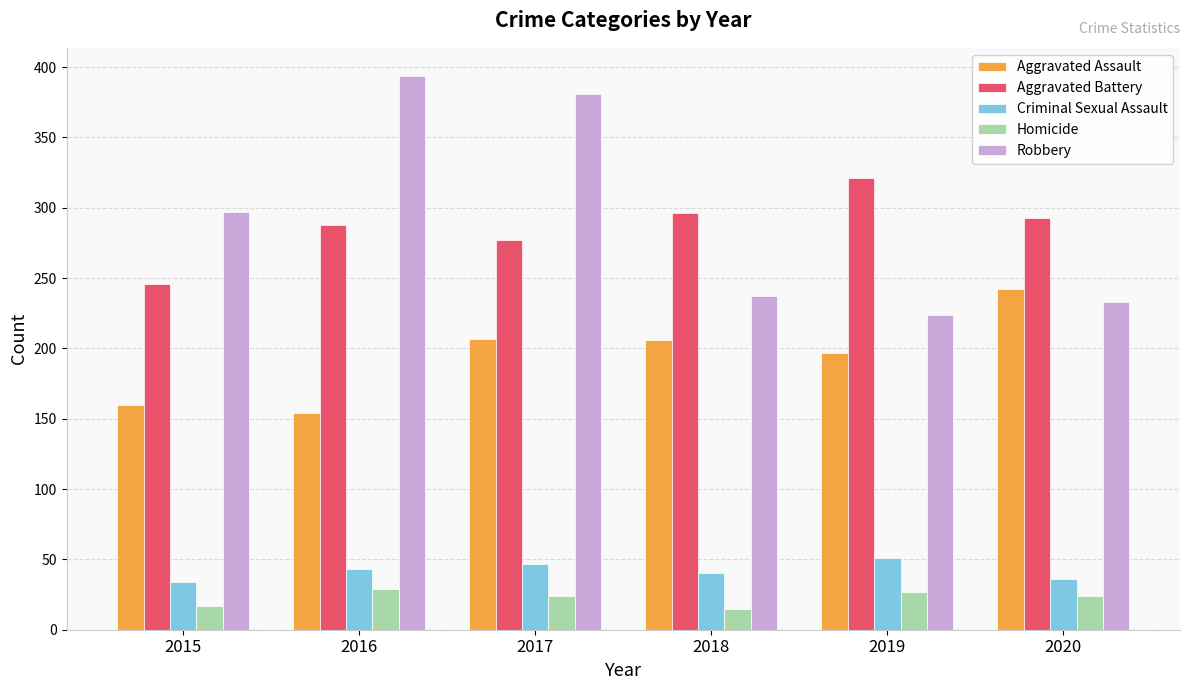

At which label is Robbery closest to 309?

2015